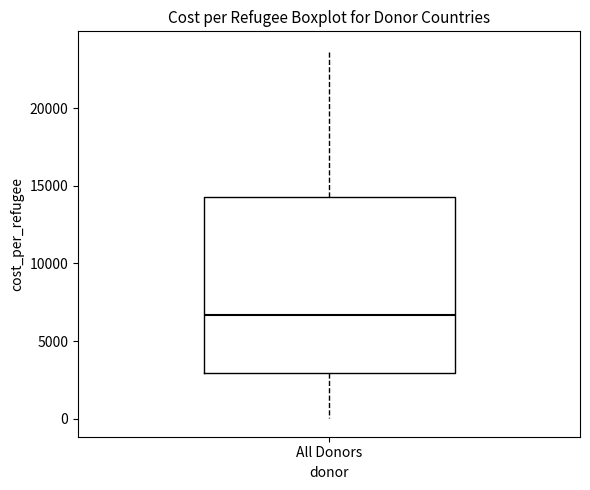

Read this box plot against the y-axis: the position of the median line, the range covered by the box, and the ends of both whiskers. The values are not printed on the chart, so give them approximately, as read against the axis.

median 6500, box 3000 to 14500, whiskers 0 to 24000